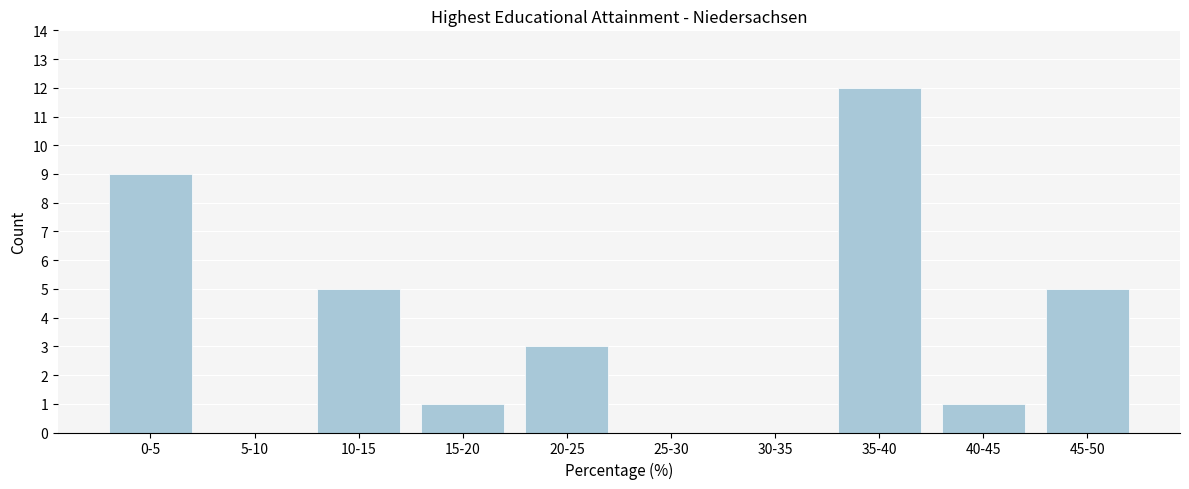

Reading left to right, what are all the values shown in this chart?

0-5=9	5-10=0	10-15=5	15-20=1	20-25=3	25-30=0	30-35=0	35-40=12	40-45=1	45-50=5